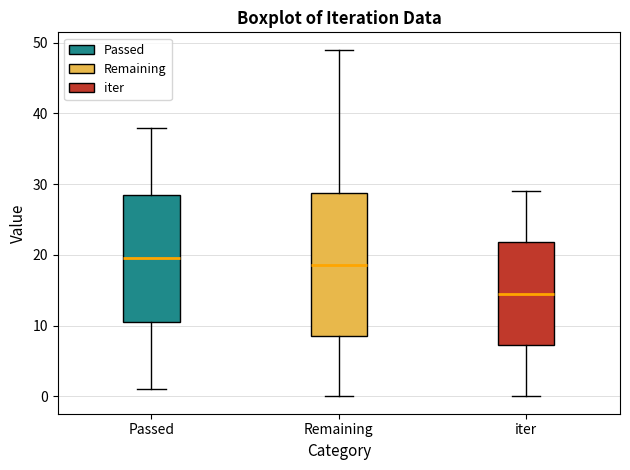

Where is the lower edge of the box for iter on the y-axis? The values are not printed on the chart, so give them approximately, as read against the axis.

7